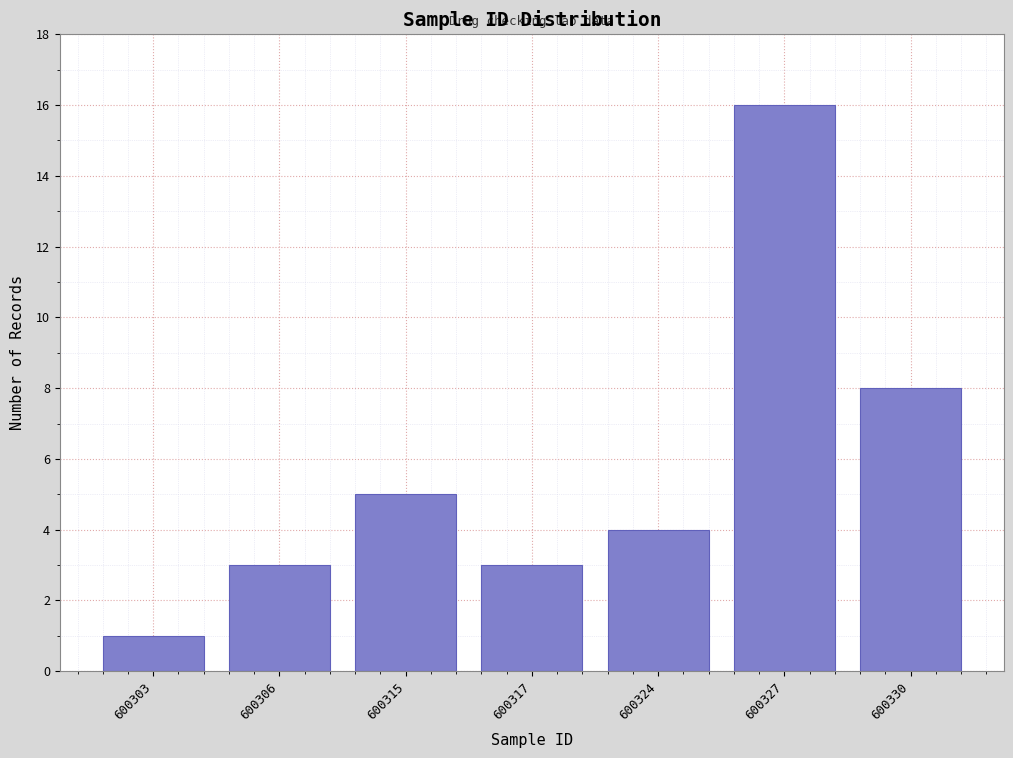

Reading left to right, what are all the values shown in this chart?

600303=1	600306=3	600315=5	600317=3	600324=4	600327=16	600330=8